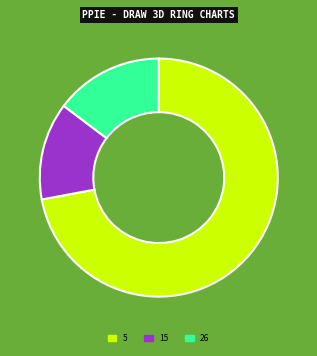

Approximately how many times larger is the value at 15 compared to 26?

0.9